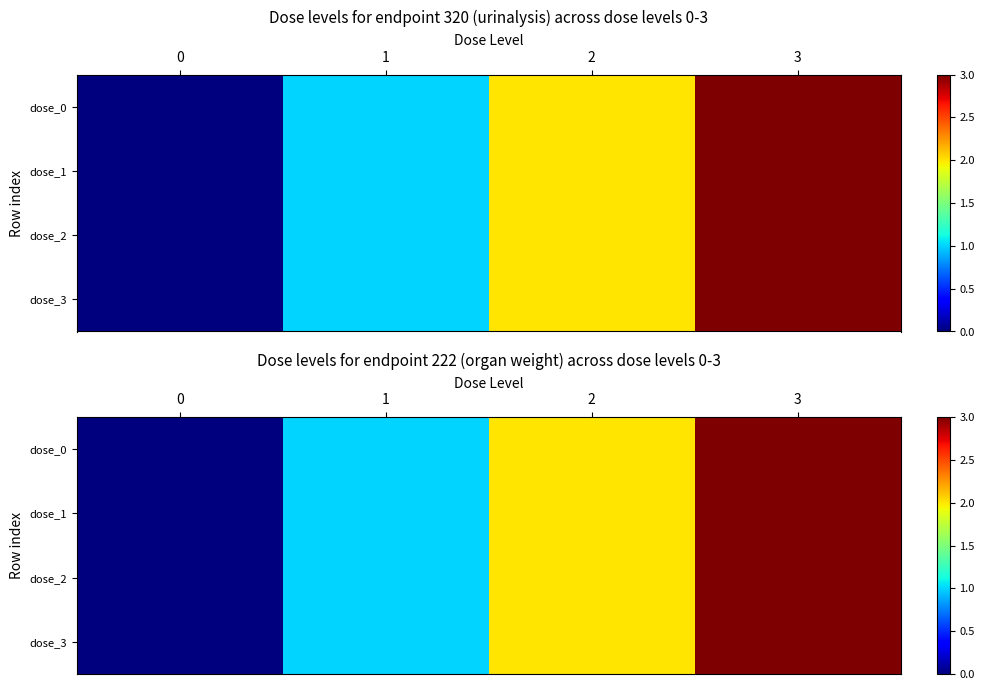

Rank the series at 0 from lowest to highest value.

dose_0, dose_1, dose_2, dose_3